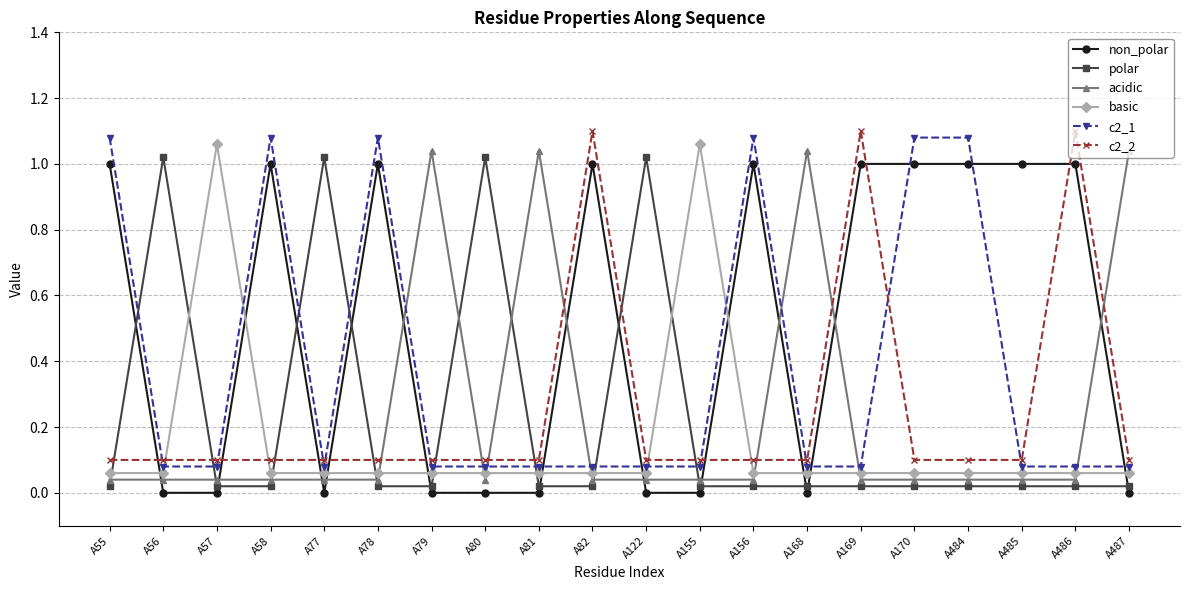

True or false: c2_2 and basic cross at least once.

True